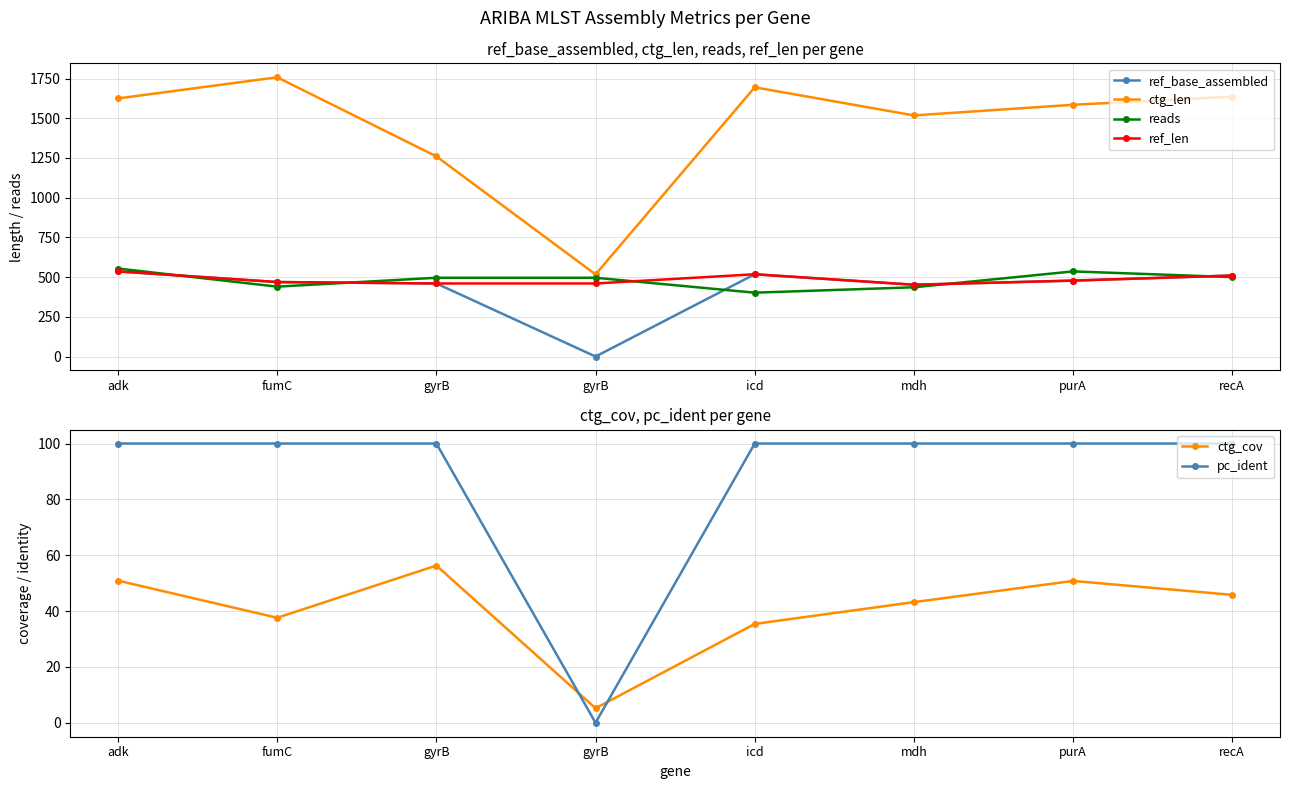

What is the label of the 6th point from the left?

mdh